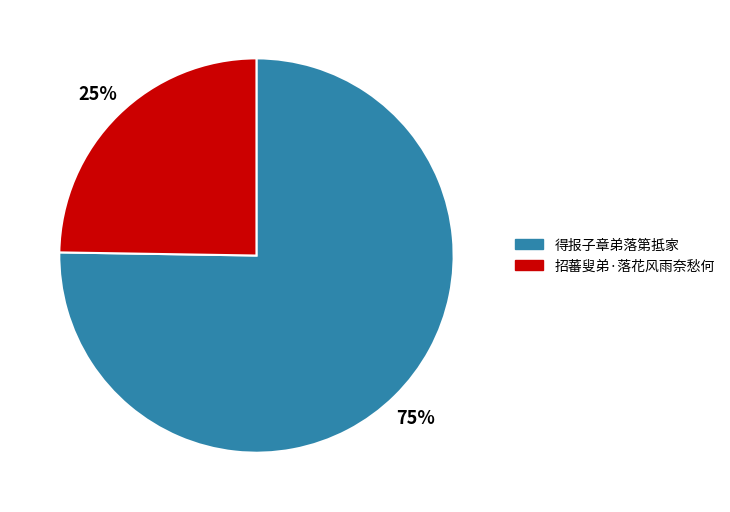

How many segments does this pie chart have?

2